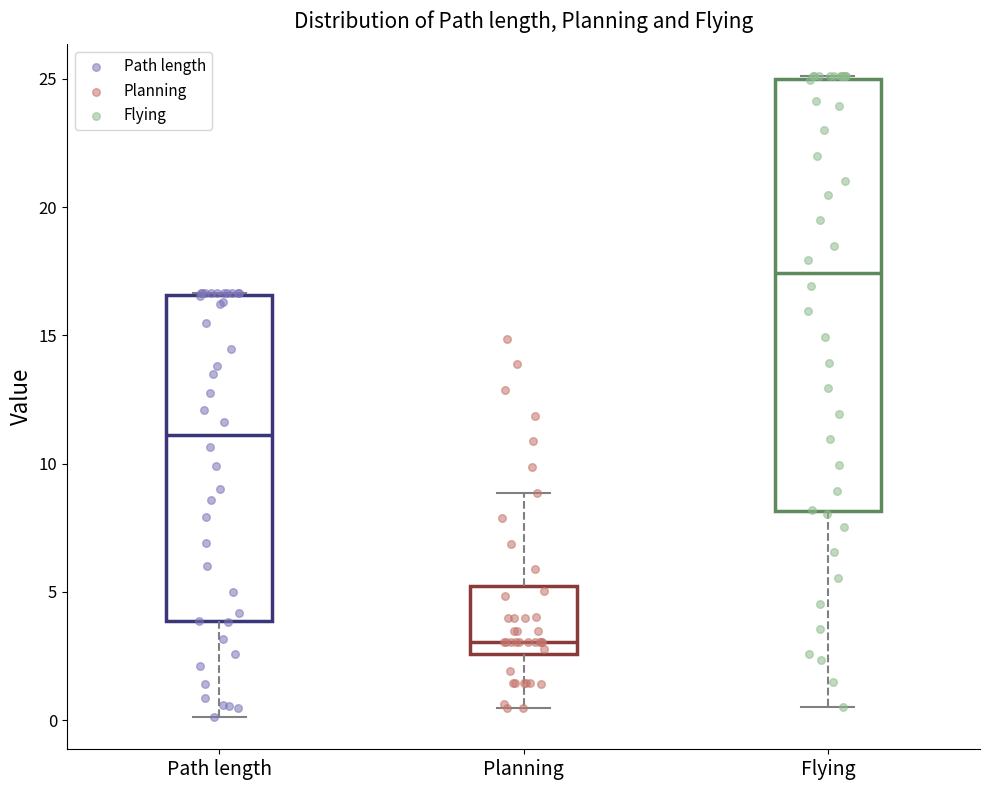

Where does the lower whisker of the box for Flying end on the y-axis? The values are not printed on the chart, so give them approximately, as read against the axis.

0.5